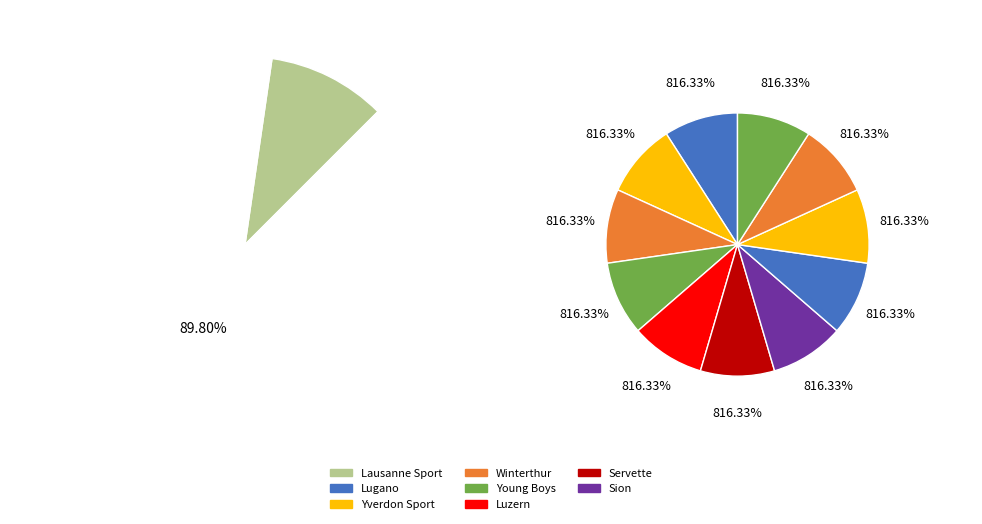

True or false: Winterthur accounts for 18% of the total.

False